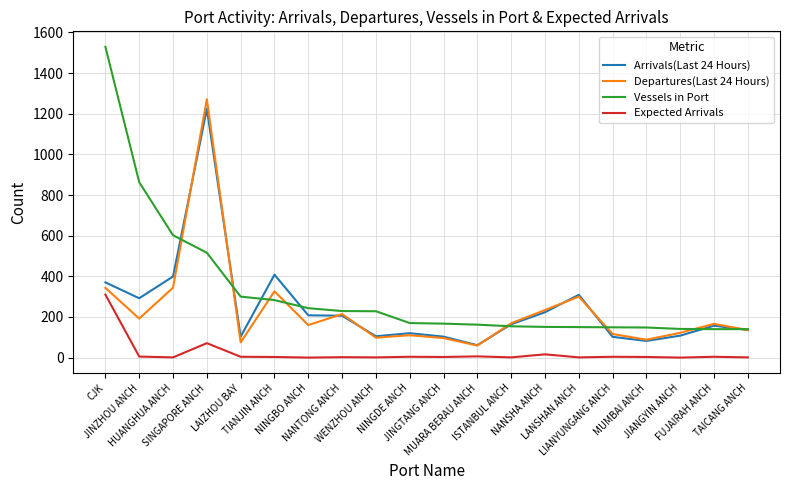

What is the maximum value for Vessels in Port?

1529